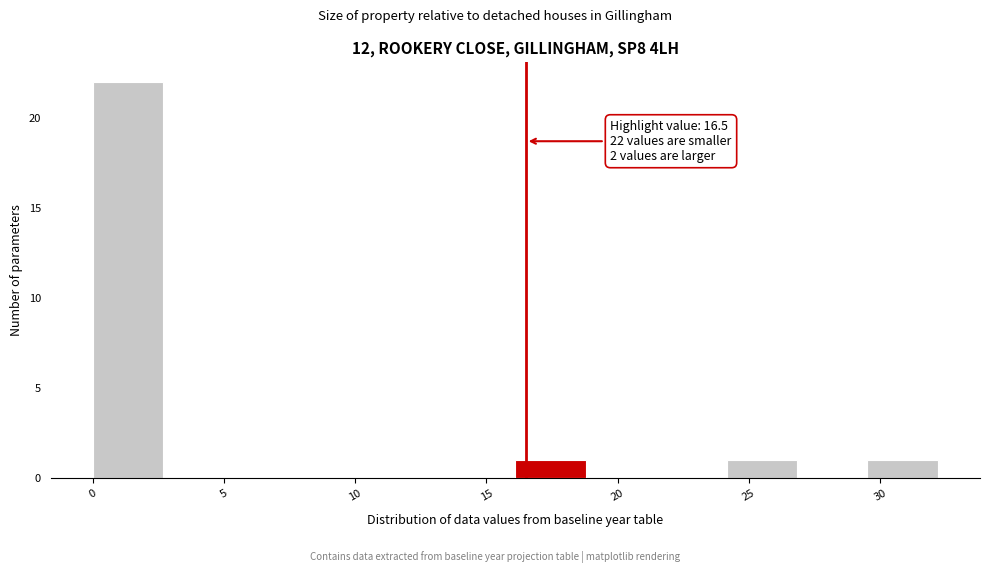

Over which range of the x-axis is the bar tallest?

0.0 to 2.5